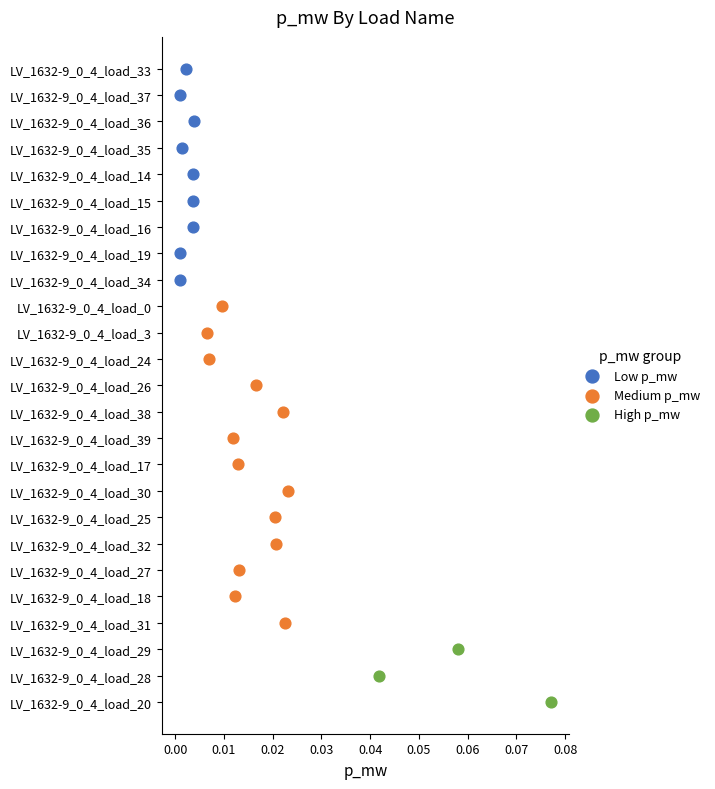

What are all the series names shown in the legend?

Low p_mw, Medium p_mw, High p_mw